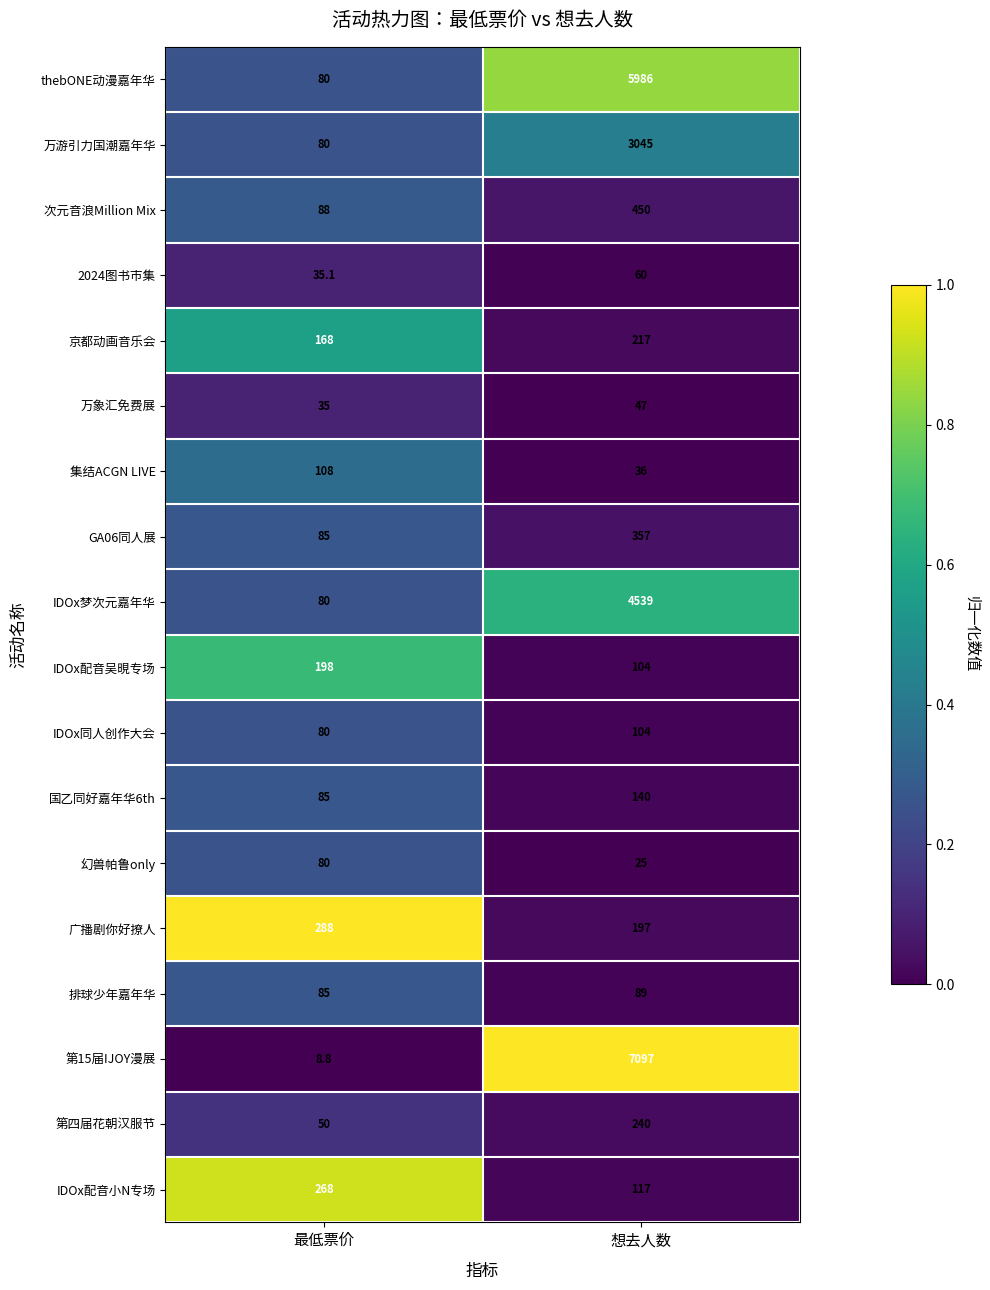

Which series has the widest spread of values?

第15届IJOY漫展